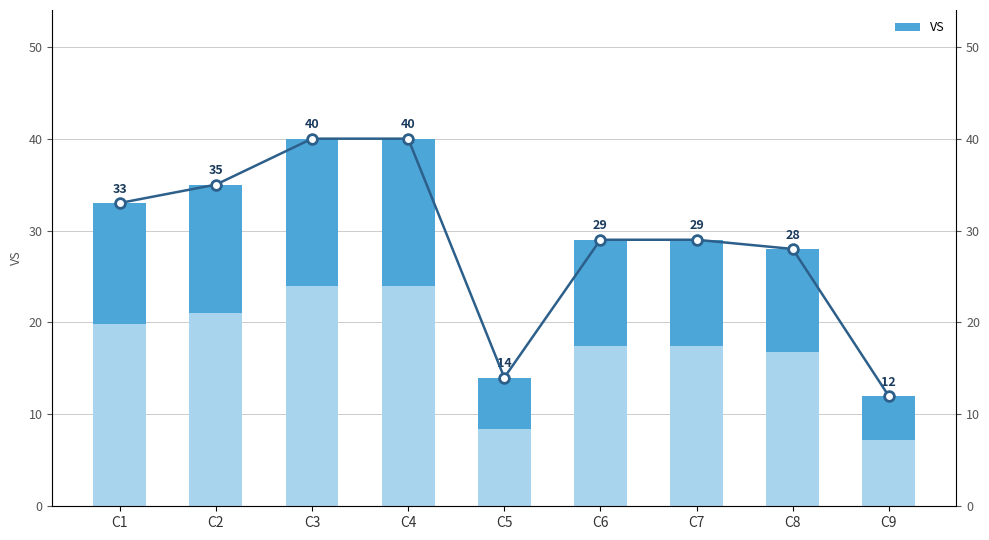

Is the value of VS (line) at C7 greater than the value of VS at C7?

Yes